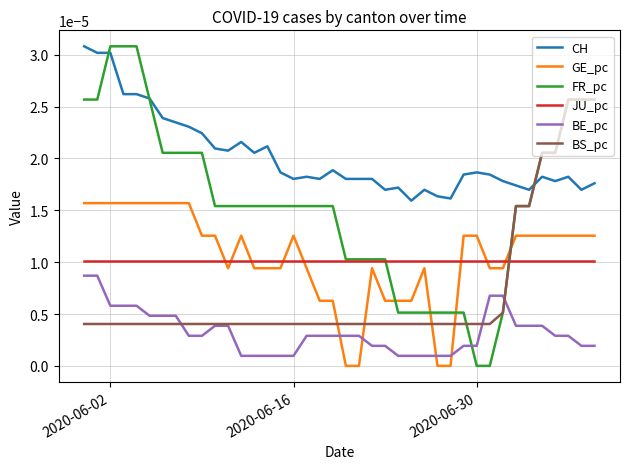

Is this an area chart (filled region under the line)?

No